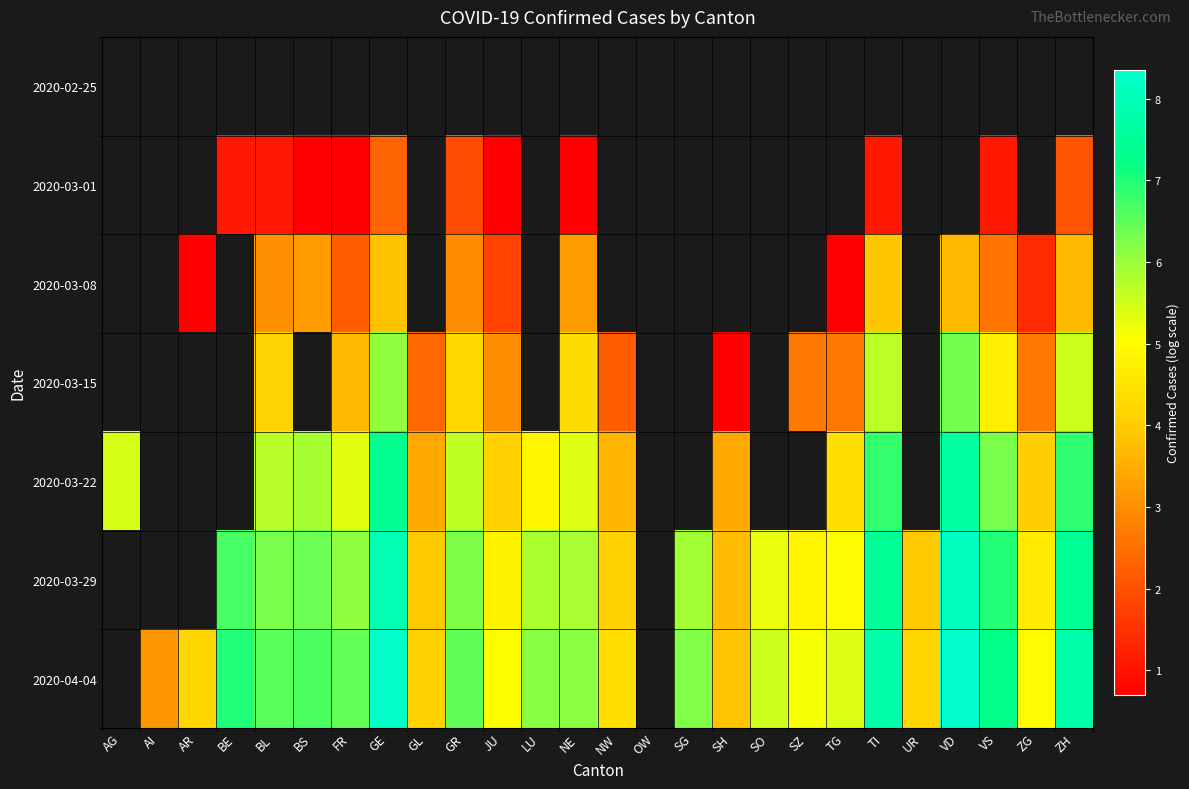

Which category has the lowest value in the 2020-02-25 series?

AG